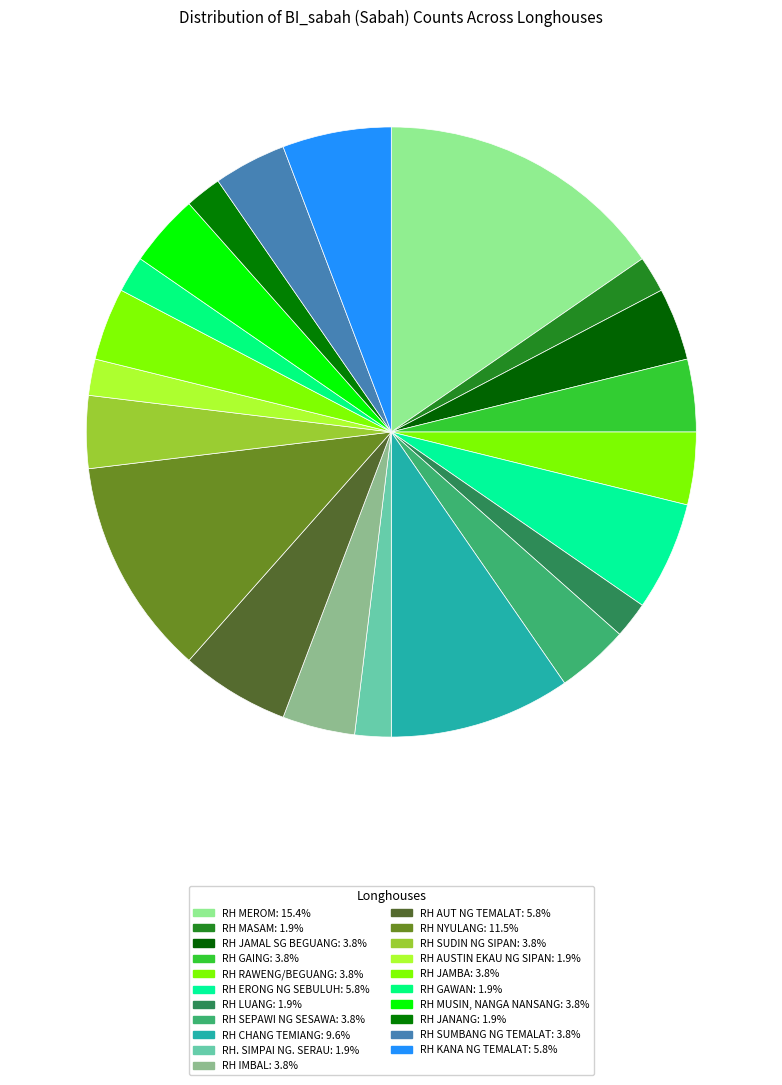

Does RH SUDIN NG SIPAN account for over 50% of the chart?

No